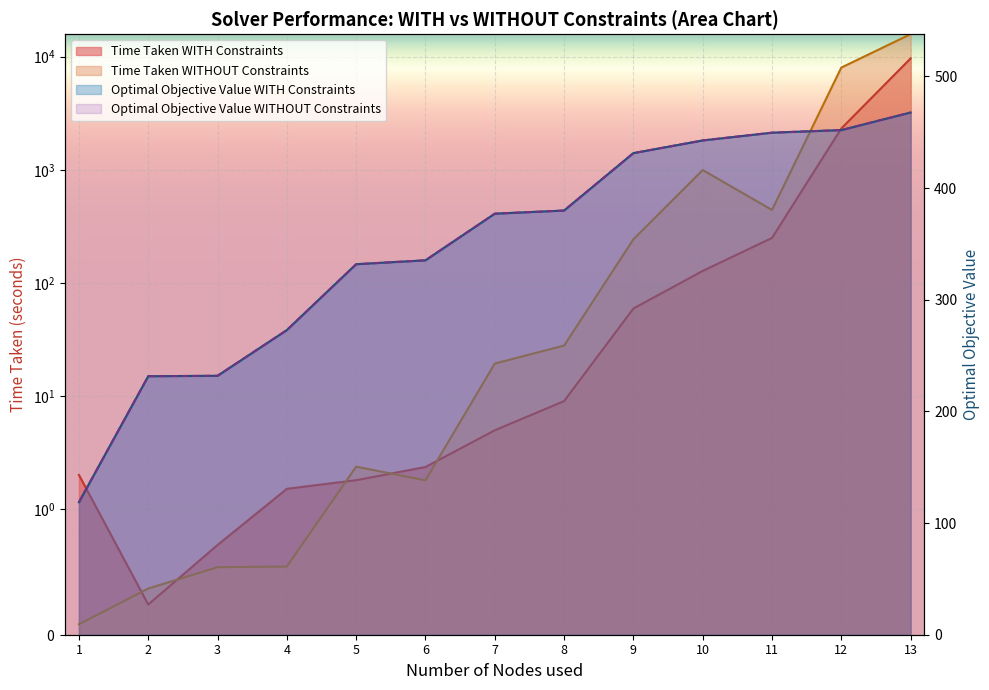

Which series changed the most between 7 and 12?

Time Taken WITHOUT Constraints